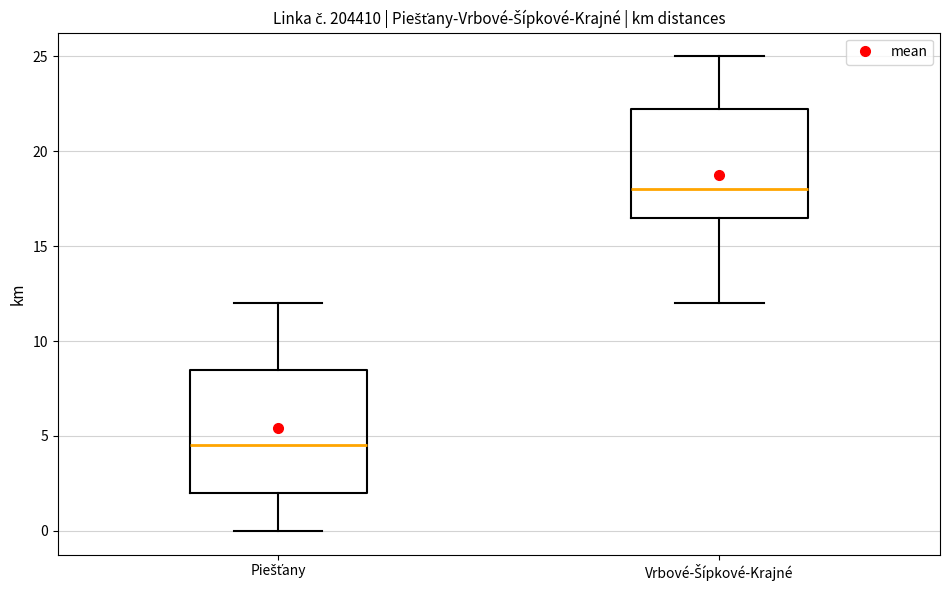

Reading left to right, transcribe this box plot: for each box, give where its median line is, the range the box spans, and where its two whiskers end, as read against the y-axis. The values are not printed on the chart, so give them approximately, as read against the axis.

Piešťany: median 4.5, box 2.0 to 8.5, whiskers 0.0 to 12.0
Vrbové-Šípkové-Krajné: median 18.0, box 16.5 to 22.5, whiskers 12.0 to 25.0